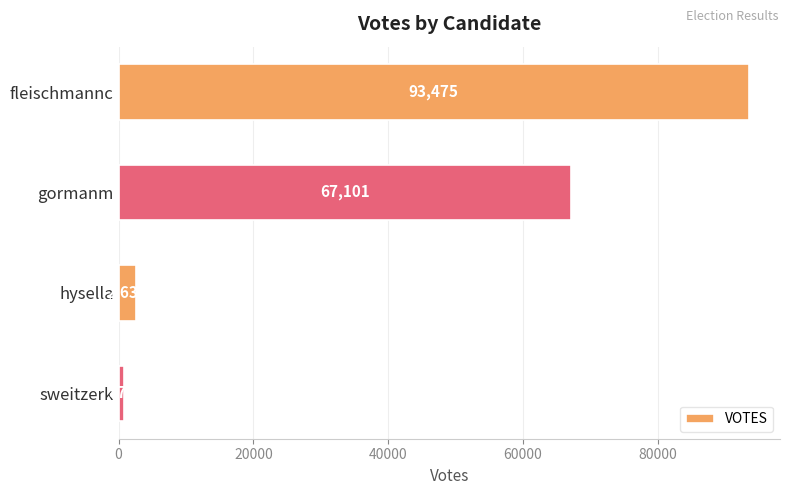

Count the number of data series in this chart.

1